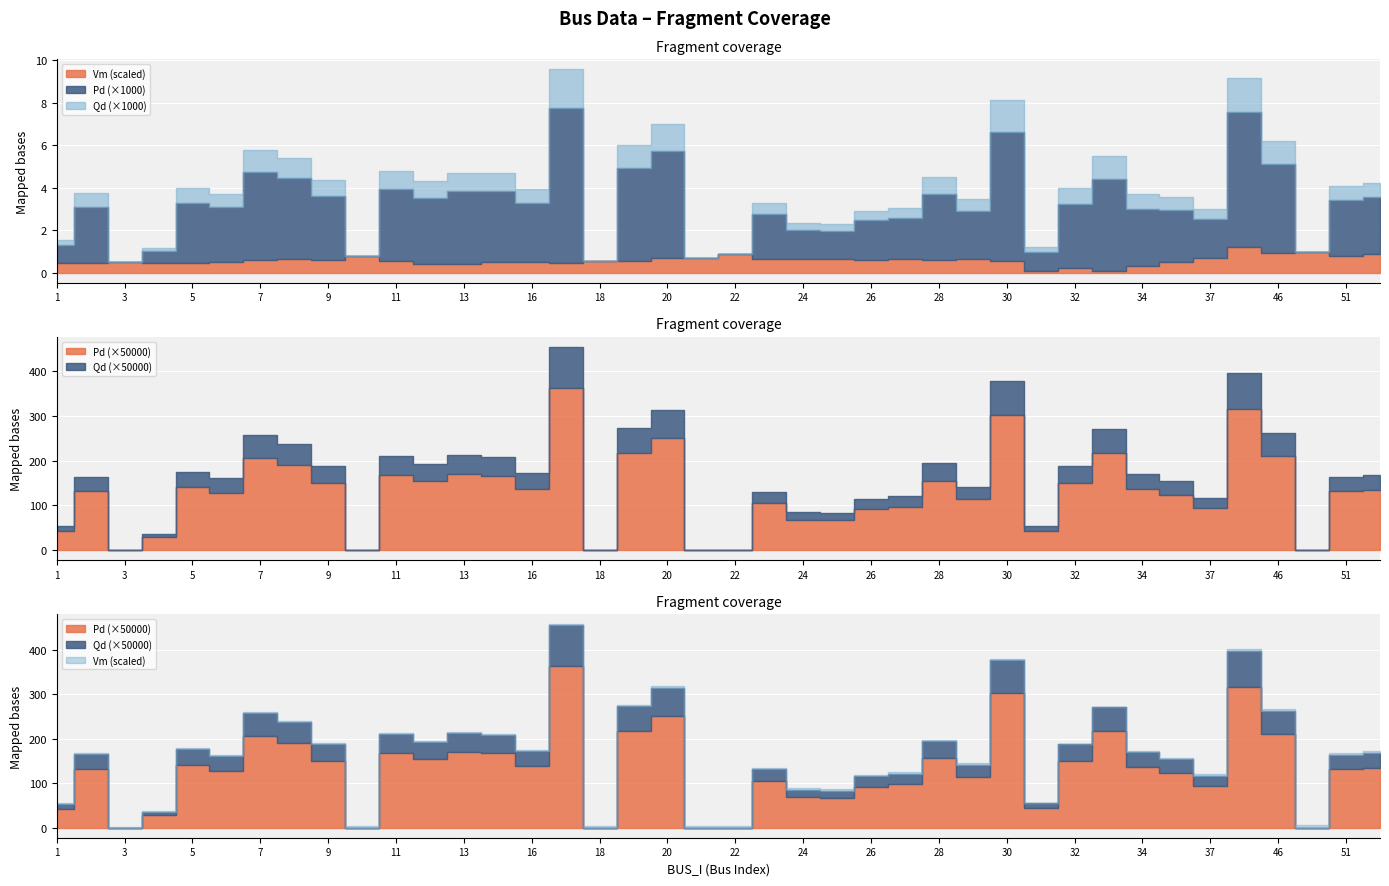

True or false: Pd and Vm intersect in this chart.

False